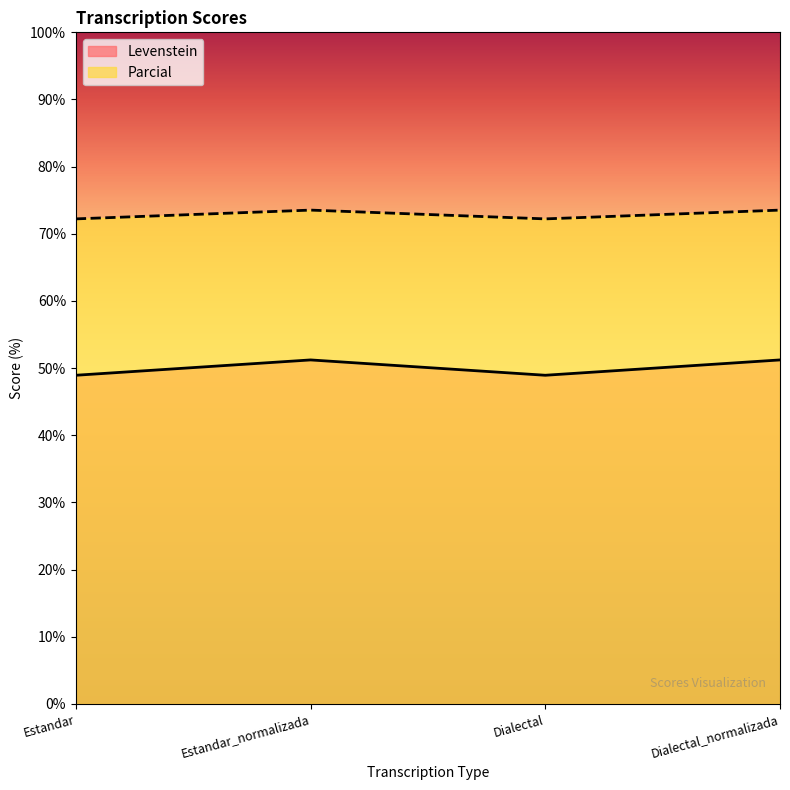

Is the value of Parcial at Dialectal greater than the value of Levenstein at Dialectal_normalizada?

Yes